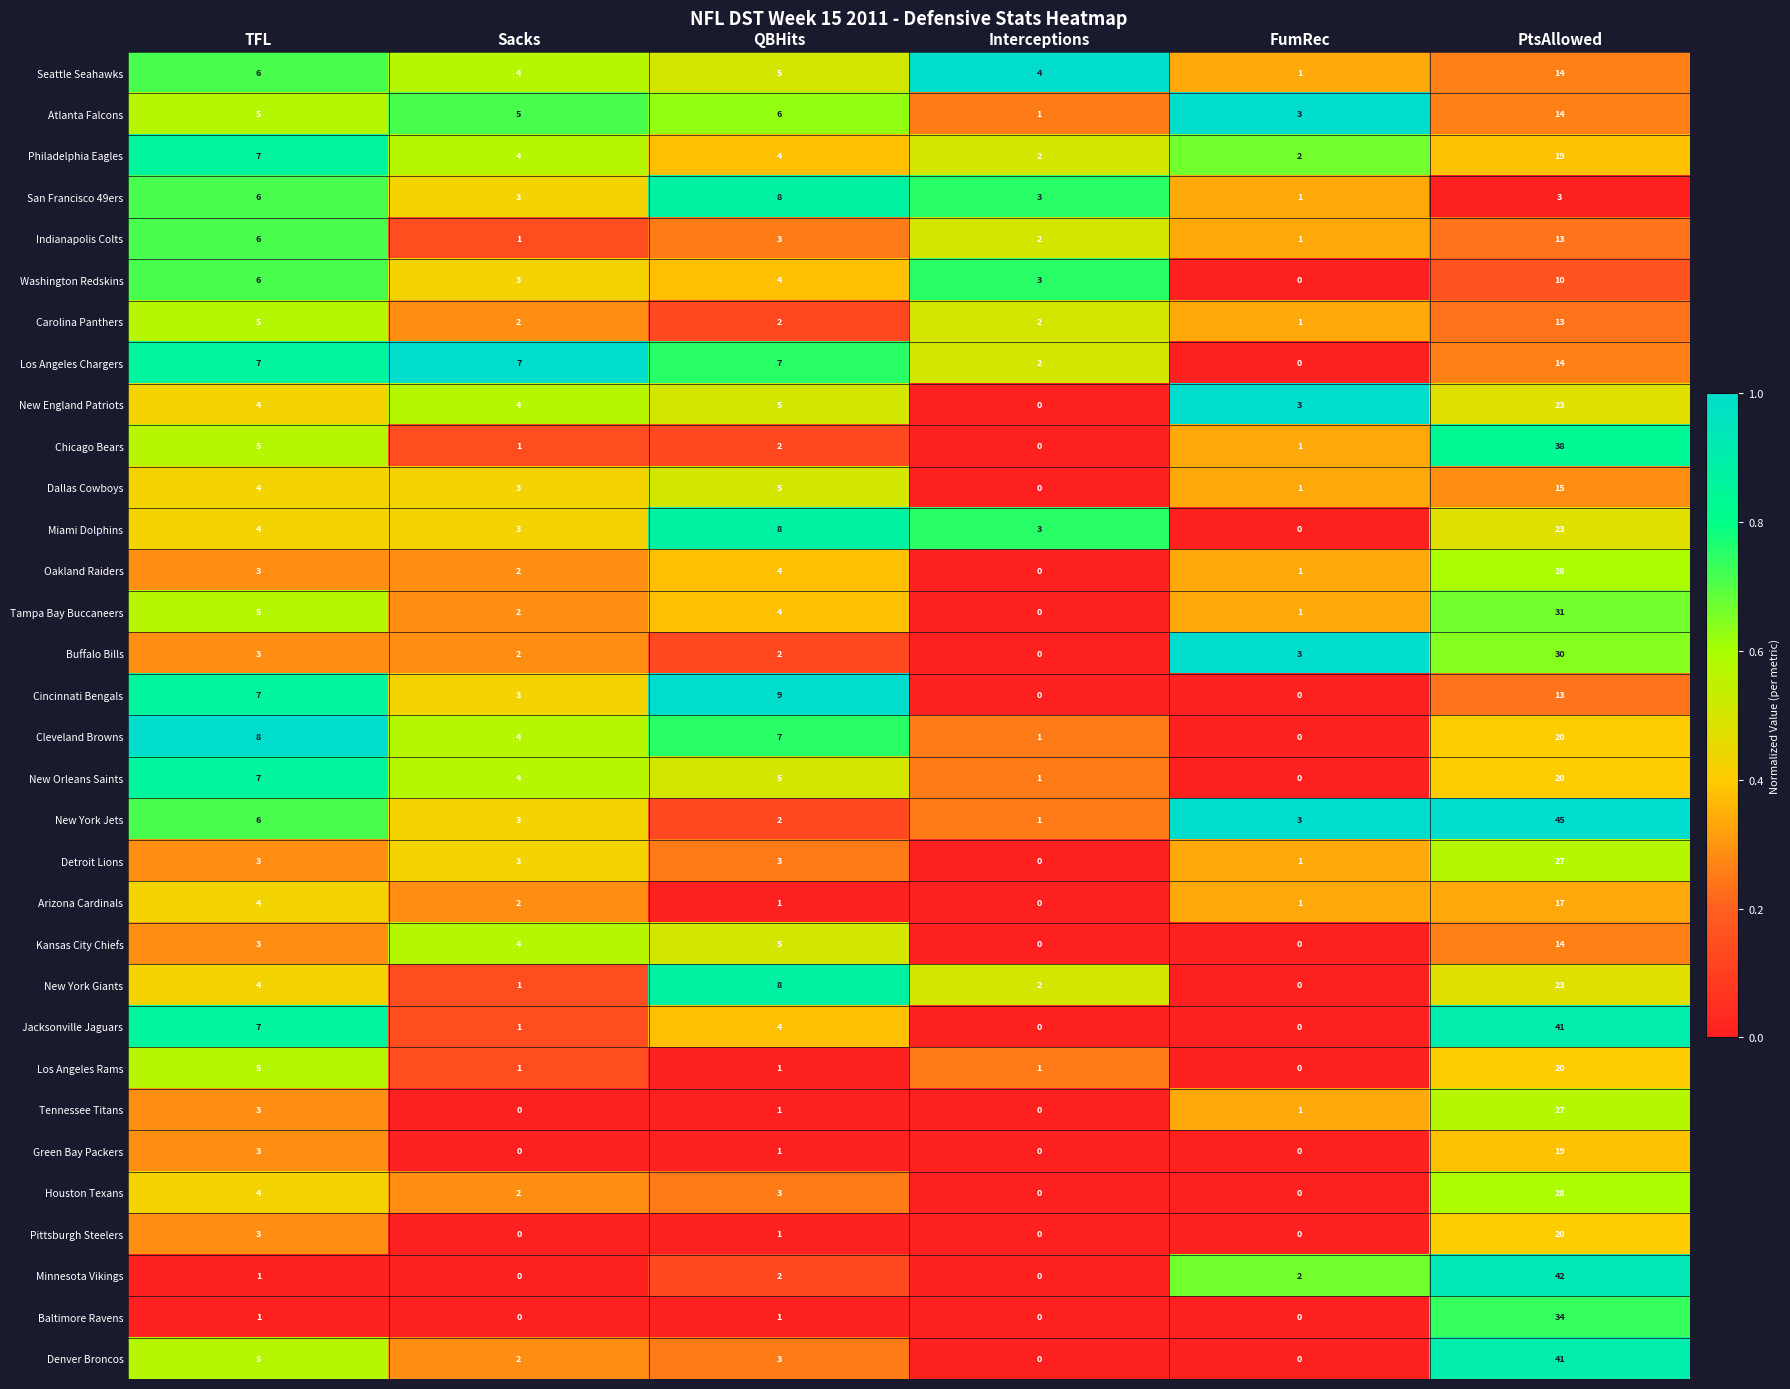

Count the number of data series in this chart.

32